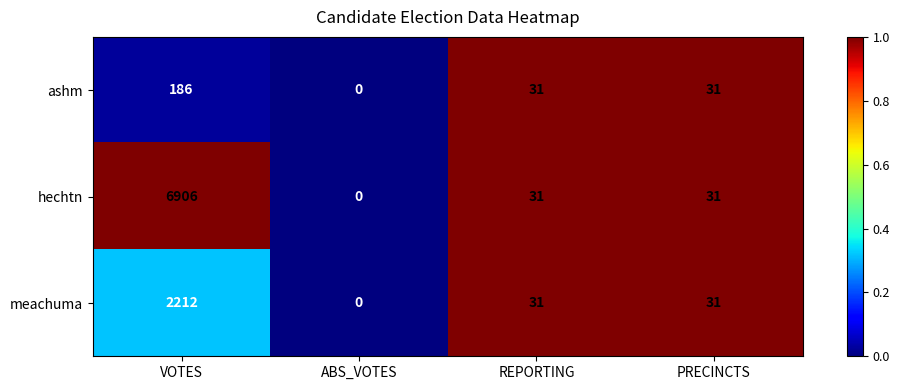

List the series in order of their overall mean, lowest first.

ashm, meachuma, hechtn